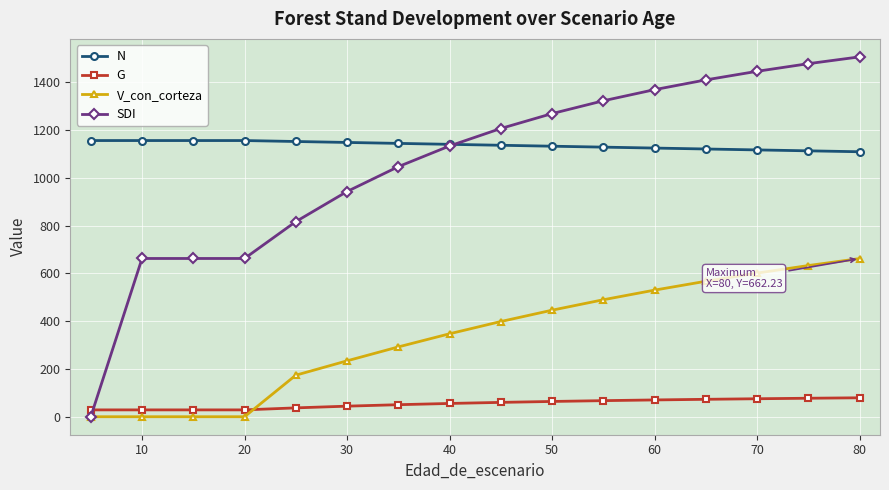

Which series ends up on top after the final intersection of V_con_corteza and G?

V_con_corteza